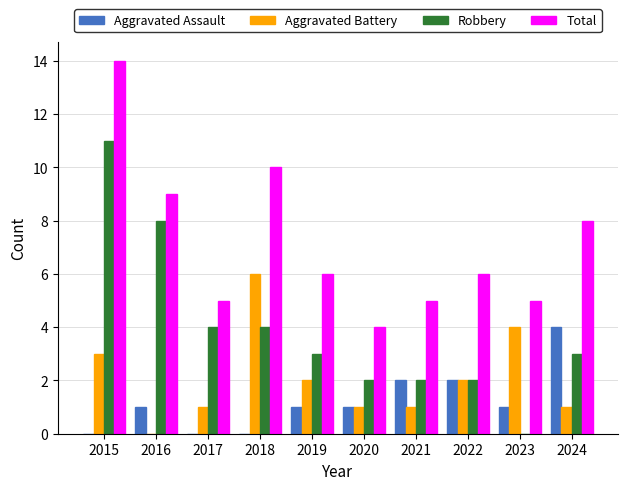

Between 2020 and 2023, which series saw the biggest shift?

Aggravated Battery